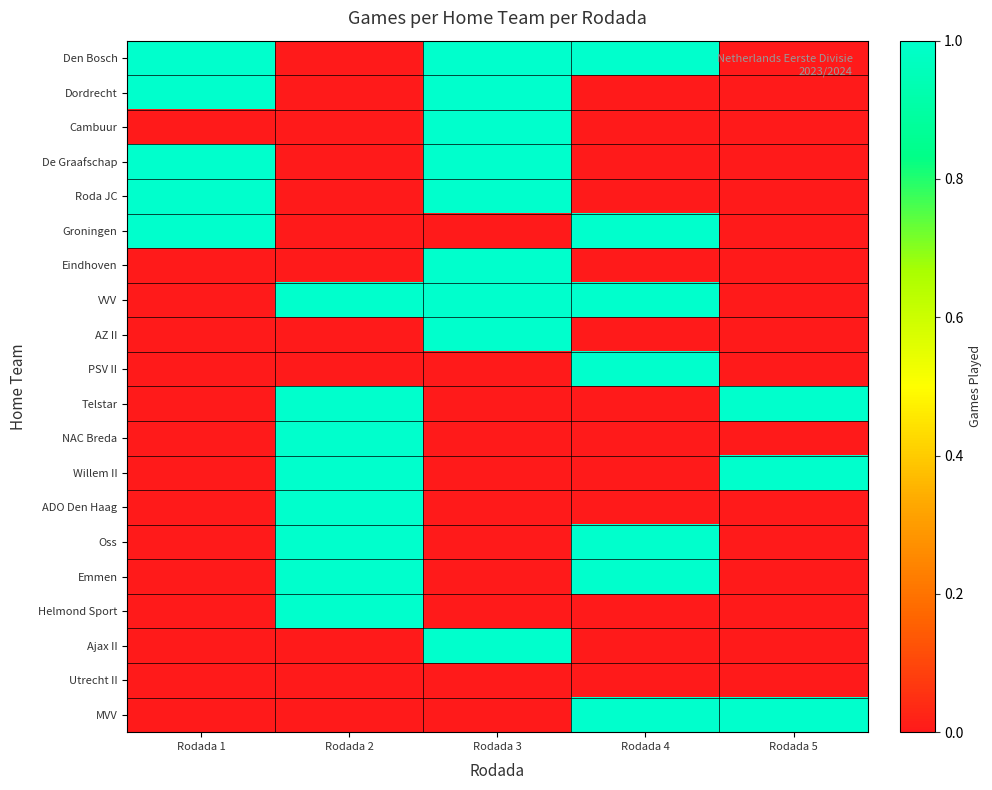

Reading right to left, what are all the values shown in this chart?

Den Bosch: Rodada 5=0	Rodada 4=1	Rodada 3=1	Rodada 2=0	Rodada 1=1
Dordrecht: Rodada 5=0	Rodada 4=0	Rodada 3=1	Rodada 2=0	Rodada 1=1
Cambuur: Rodada 5=0	Rodada 4=0	Rodada 3=1	Rodada 2=0	Rodada 1=0
De Graafschap: Rodada 5=0	Rodada 4=0	Rodada 3=1	Rodada 2=0	Rodada 1=1
Roda JC: Rodada 5=0	Rodada 4=0	Rodada 3=1	Rodada 2=0	Rodada 1=1
Groningen: Rodada 5=0	Rodada 4=1	Rodada 3=0	Rodada 2=0	Rodada 1=1
Eindhoven: Rodada 5=0	Rodada 4=0	Rodada 3=1	Rodada 2=0	Rodada 1=0
VVV: Rodada 5=0	Rodada 4=1	Rodada 3=1	Rodada 2=1	Rodada 1=0
AZ II: Rodada 5=0	Rodada 4=0	Rodada 3=1	Rodada 2=0	Rodada 1=0
PSV II: Rodada 5=0	Rodada 4=1	Rodada 3=0	Rodada 2=0	Rodada 1=0
Telstar: Rodada 5=1	Rodada 4=0	Rodada 3=0	Rodada 2=1	Rodada 1=0
NAC Breda: Rodada 5=0	Rodada 4=0	Rodada 3=0	Rodada 2=1	Rodada 1=0
Willem II: Rodada 5=1	Rodada 4=0	Rodada 3=0	Rodada 2=1	Rodada 1=0
ADO Den Haag: Rodada 5=0	Rodada 4=0	Rodada 3=0	Rodada 2=1	Rodada 1=0
Oss: Rodada 5=0	Rodada 4=1	Rodada 3=0	Rodada 2=1	Rodada 1=0
Emmen: Rodada 5=0	Rodada 4=1	Rodada 3=0	Rodada 2=1	Rodada 1=0
Helmond Sport: Rodada 5=0	Rodada 4=0	Rodada 3=0	Rodada 2=1	Rodada 1=0
Ajax II: Rodada 5=0	Rodada 4=0	Rodada 3=1	Rodada 2=0	Rodada 1=0
Utrecht II: Rodada 5=0	Rodada 4=0	Rodada 3=0	Rodada 2=0	Rodada 1=0
MVV: Rodada 5=1	Rodada 4=1	Rodada 3=0	Rodada 2=0	Rodada 1=0